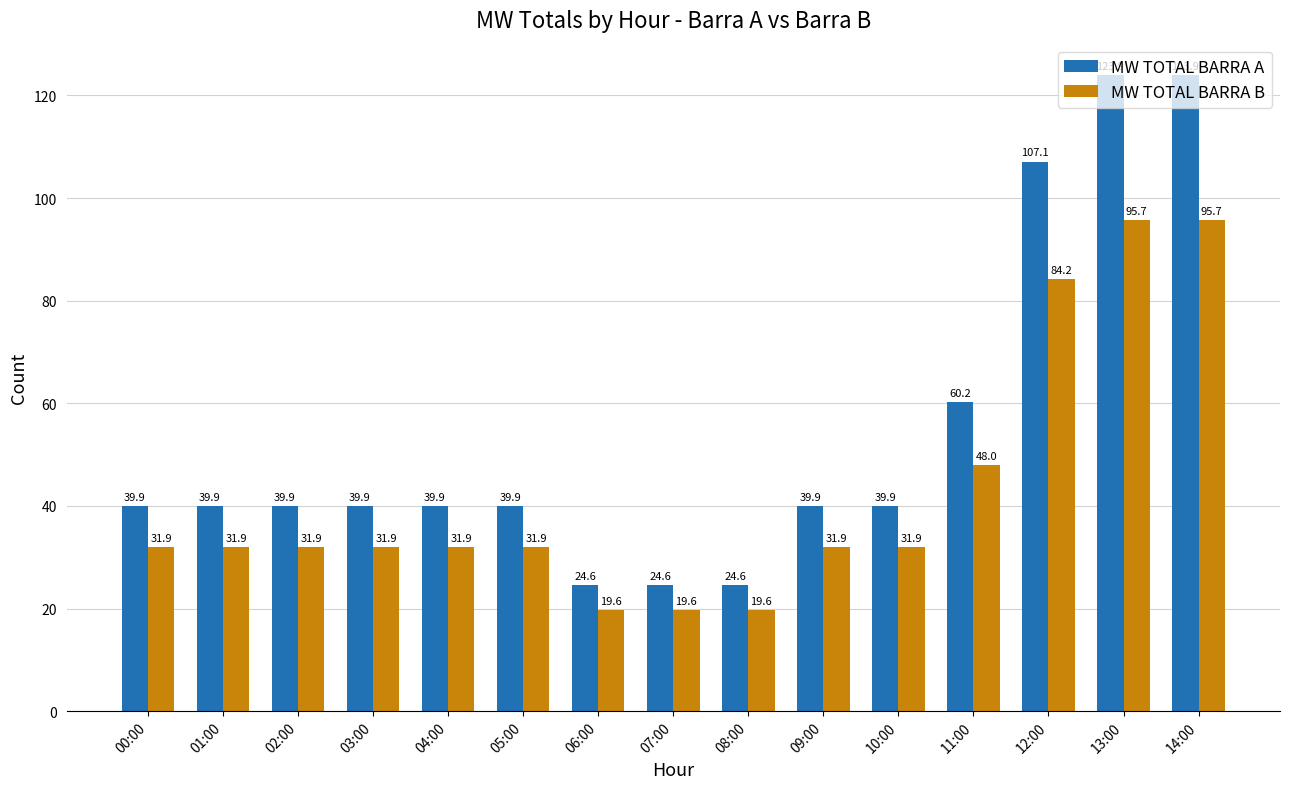

True or false: MW TOTAL BARRA B has a value of 45.0 at 03:00.

False